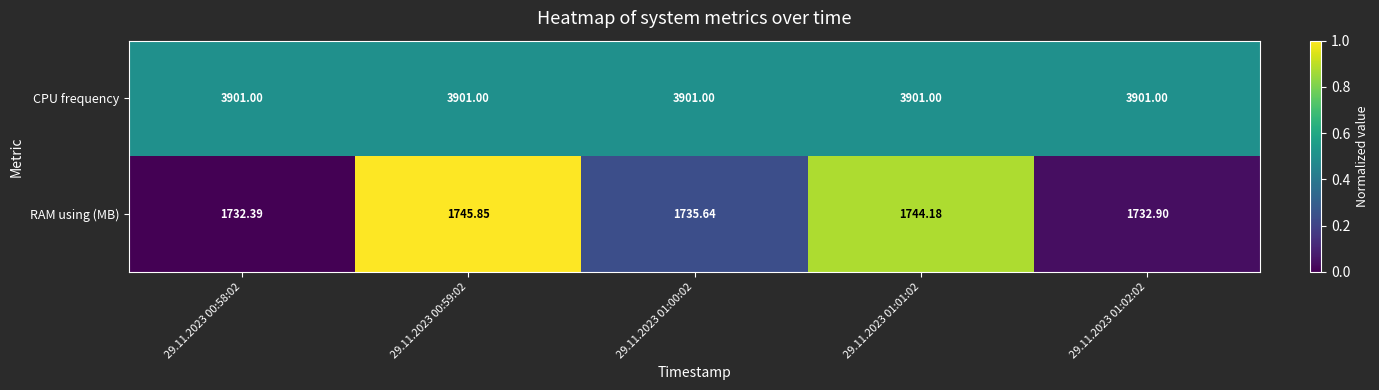

Between 29.11.2023 00:58:02 and 29.11.2023 01:02:02, which series saw the biggest shift?

RAM using (MB)